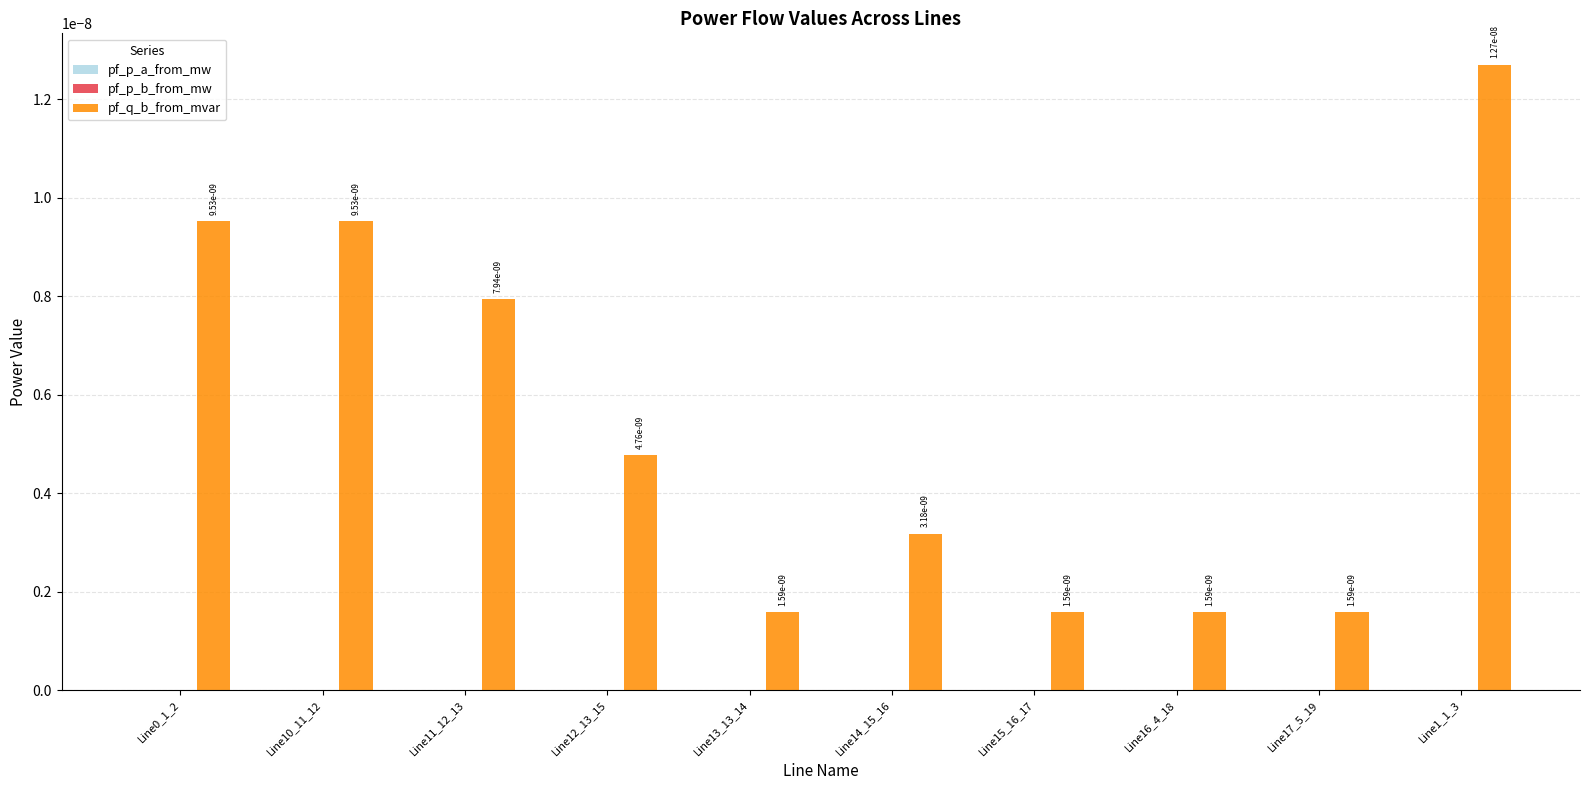

Which category has the highest value in the pf_q_b_from_mvar series?

Line1_1_3